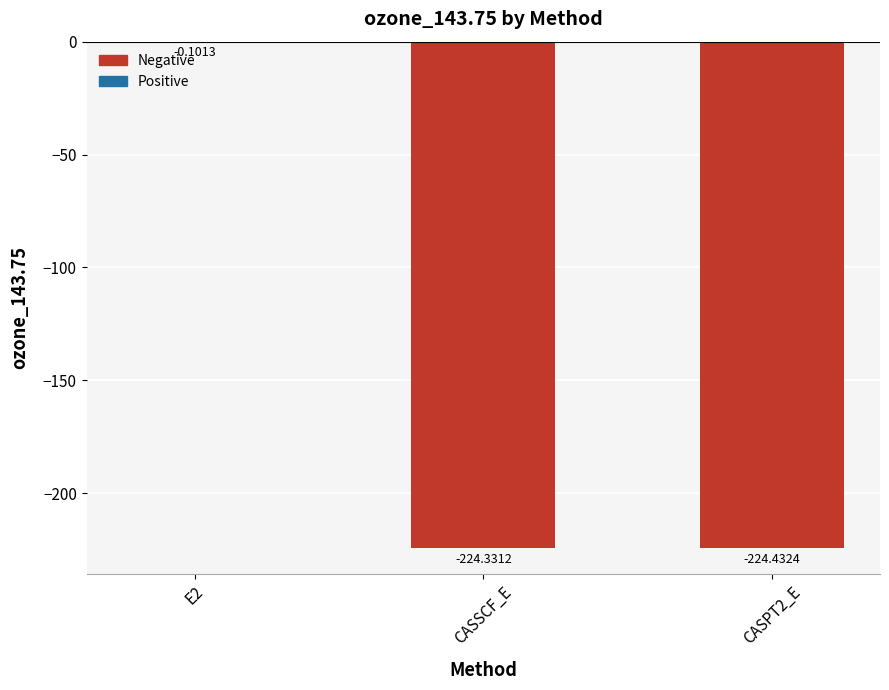

True or false: the data shows -224.3 at CASSCF_E.

True